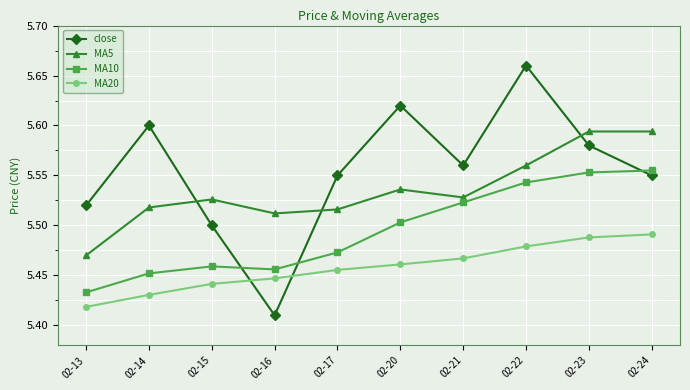

Which label corresponds to the smallest value in the chart?

02-16